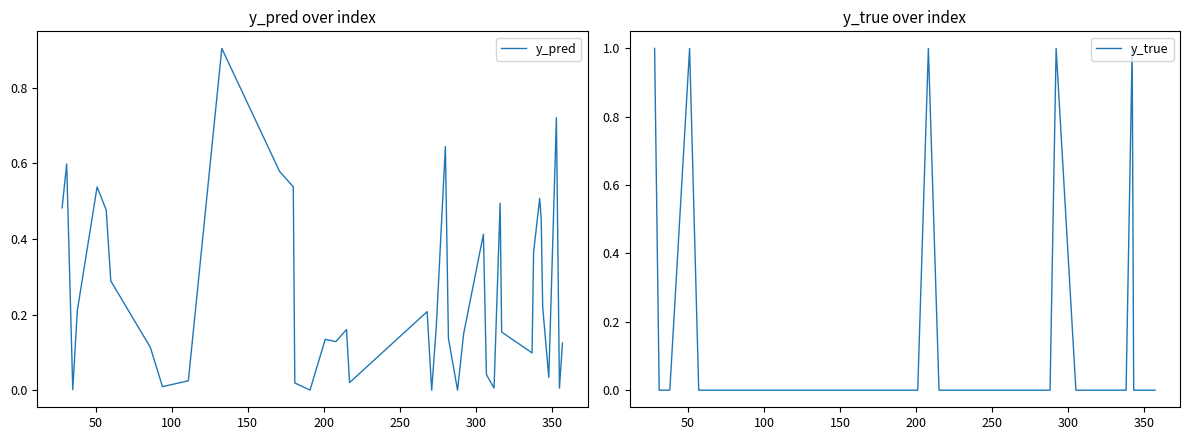

What is the difference between the second highest and second lowest values in the y_pred series?

0.7